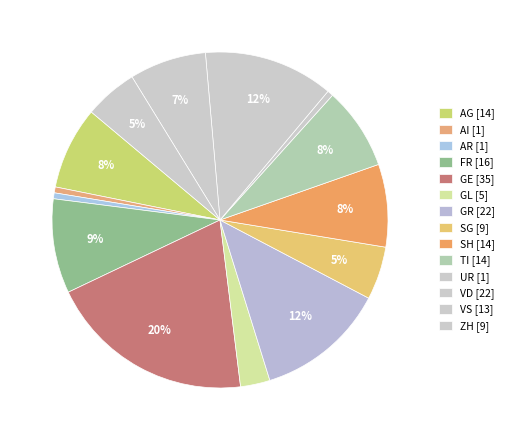

Count the number of slices in the pie.

14